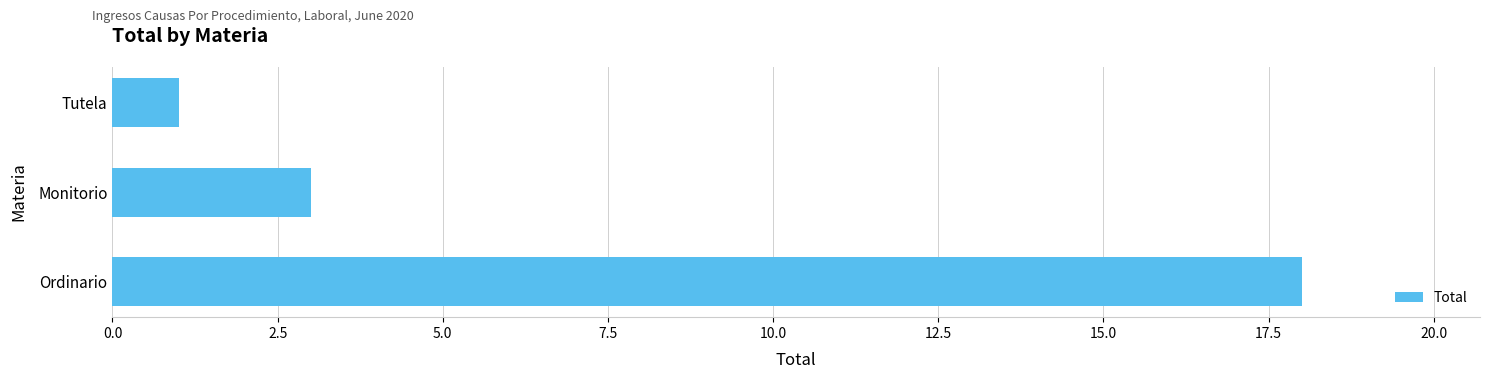

Are the bars grouped side by side (vs. stacked)?

No